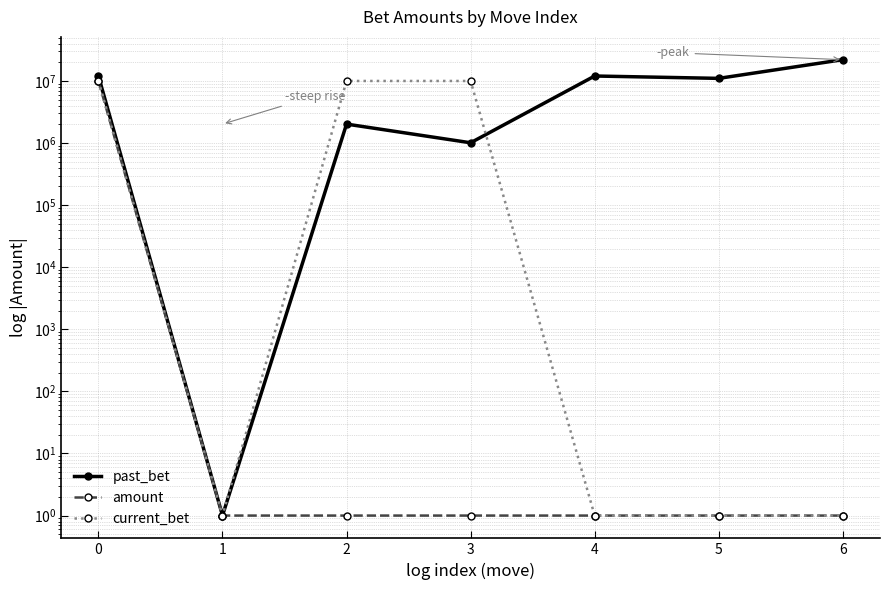

After their last crossing, which series has the higher values: current_bet or past_bet?

past_bet